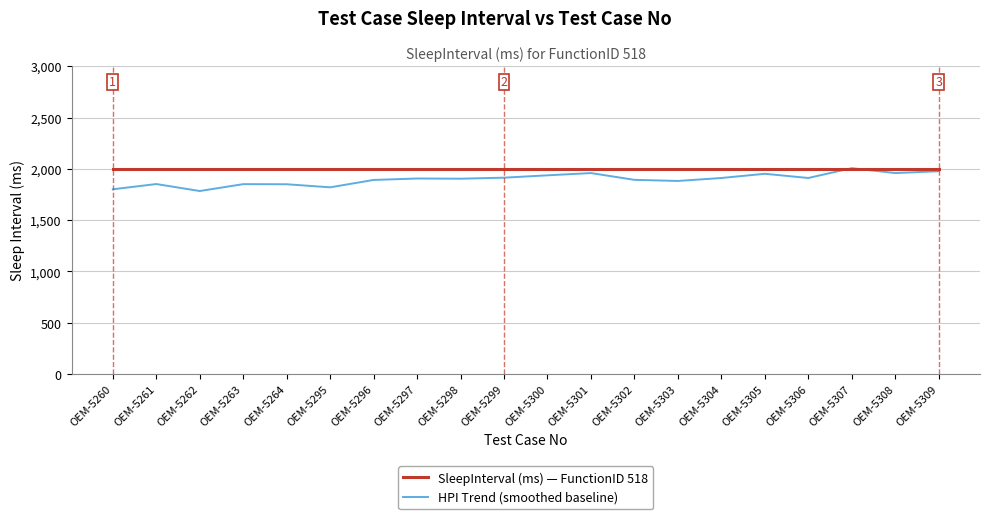

At OEM-5262, list the series in order from smallest to largest.

HPI Trend (smoothed baseline), SleepInterval (ms) — FunctionID 518